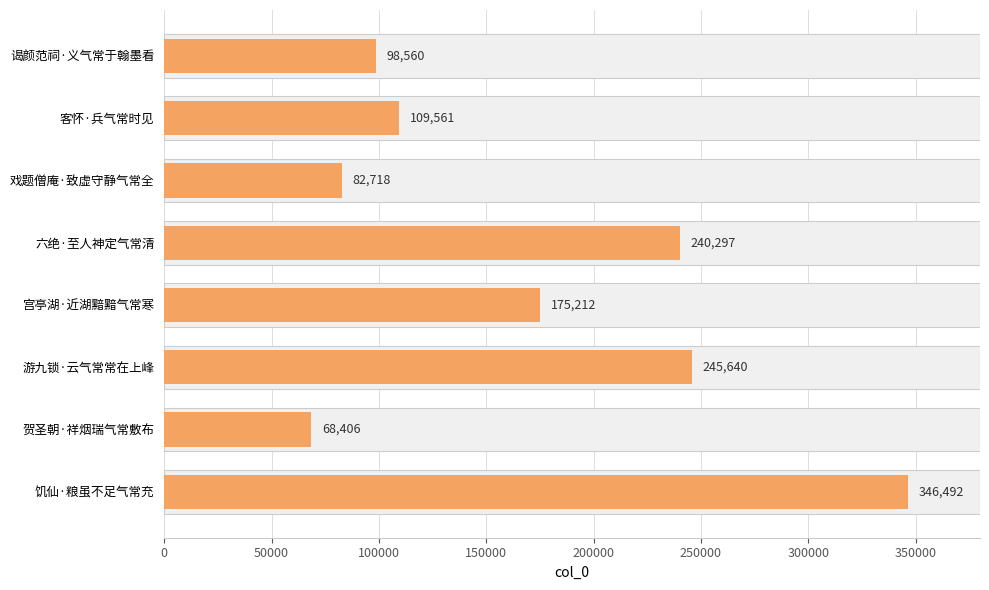

What is the difference between the maximum and second lowest values?

263774